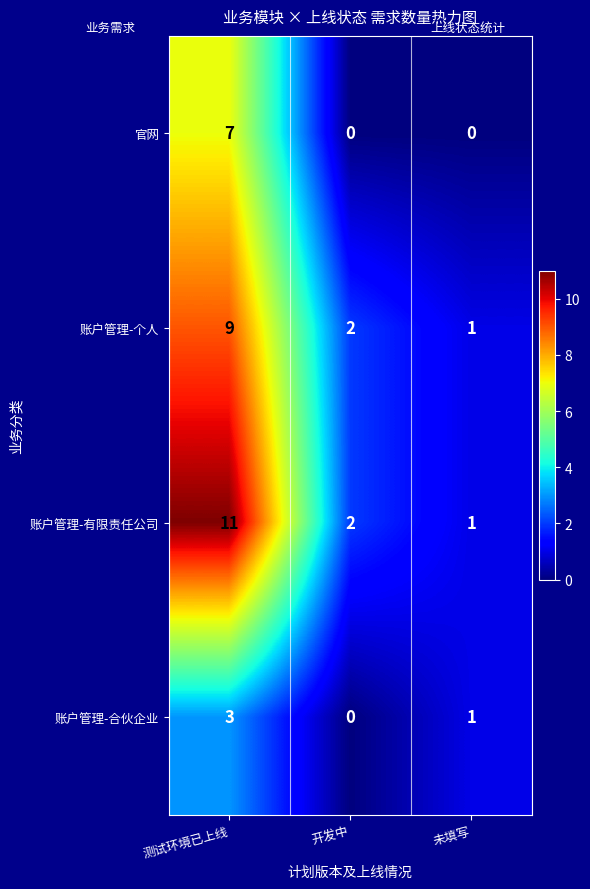

What is the difference between the 账户管理-有限责任公司 values at 开发中 and 测试环境已上线?

9